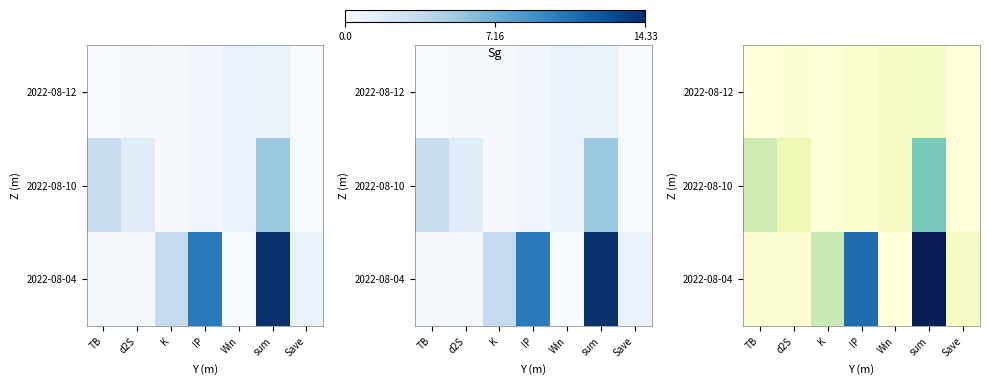

Which category has the lowest value across all series?

Save